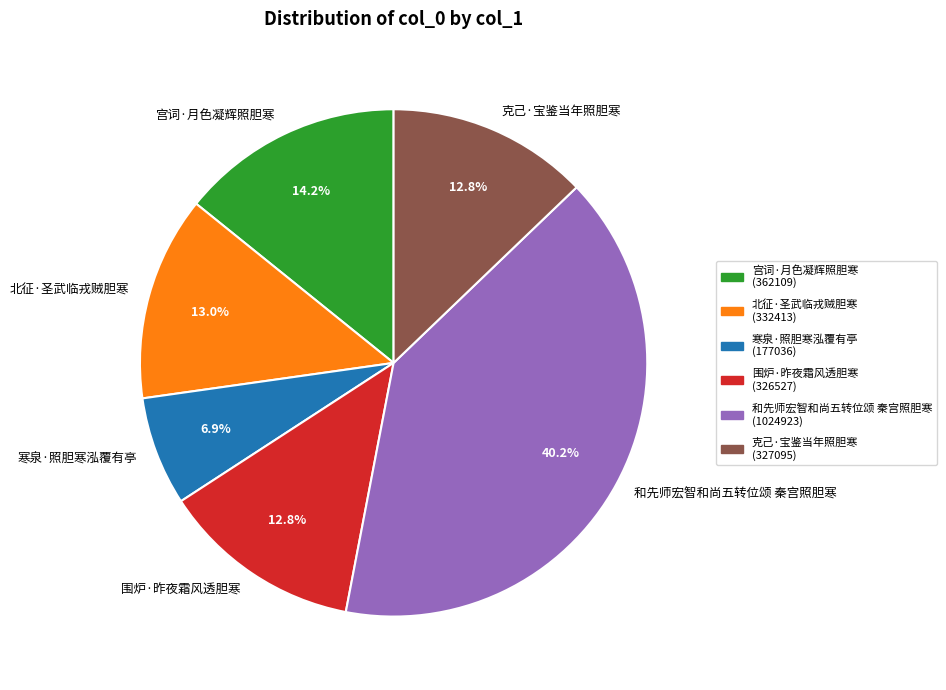

What percentage is the 宫词·月色凝辉照胆寒 slice, to the nearest percent?

14%